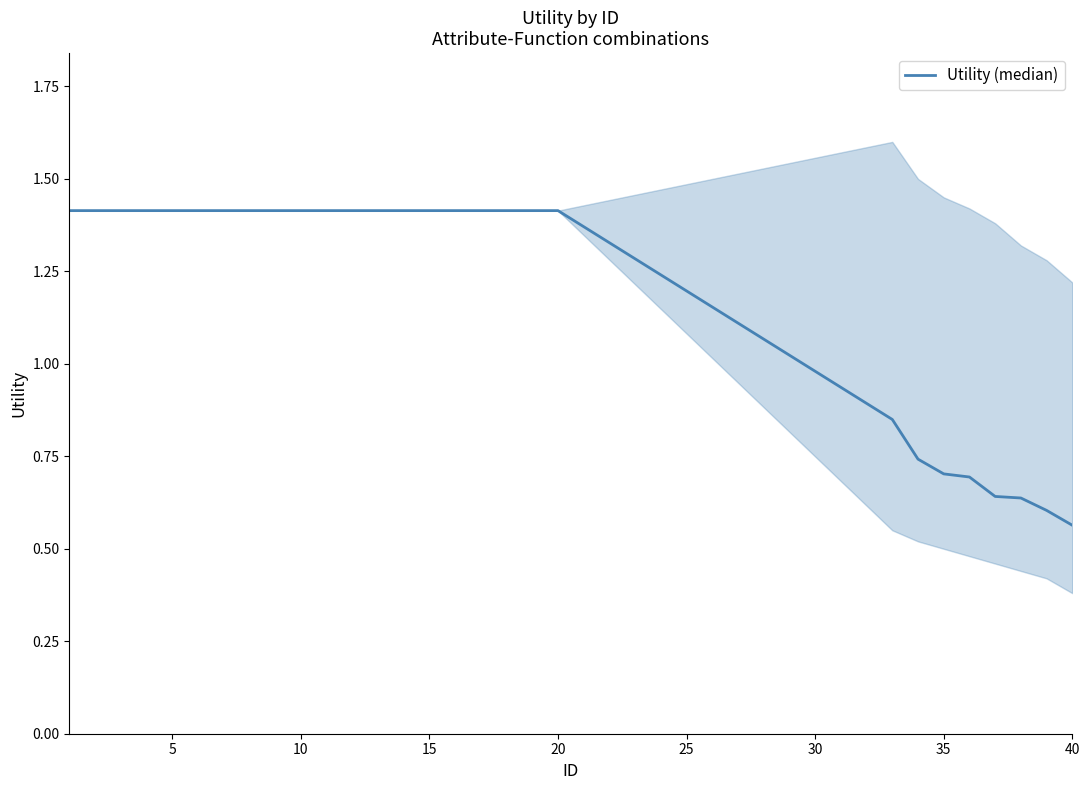

How many data points are less than 1?

8